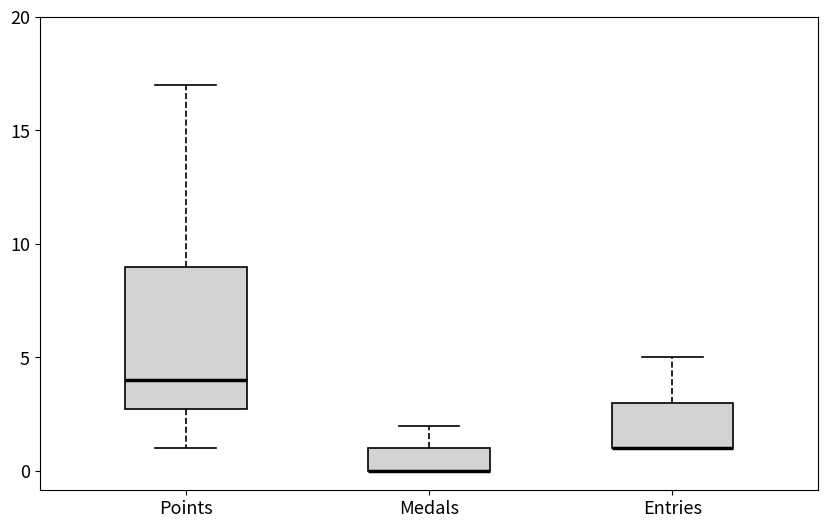

Where does the upper whisker of the box for Entries end on the y-axis? The values are not printed on the chart, so give them approximately, as read against the axis.

5